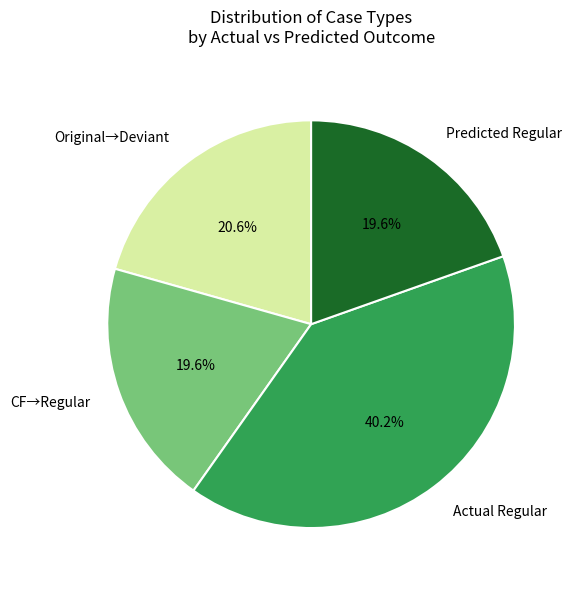

Combined, what portion of the pie is Actual Regular and CF→Regular?

59.8%